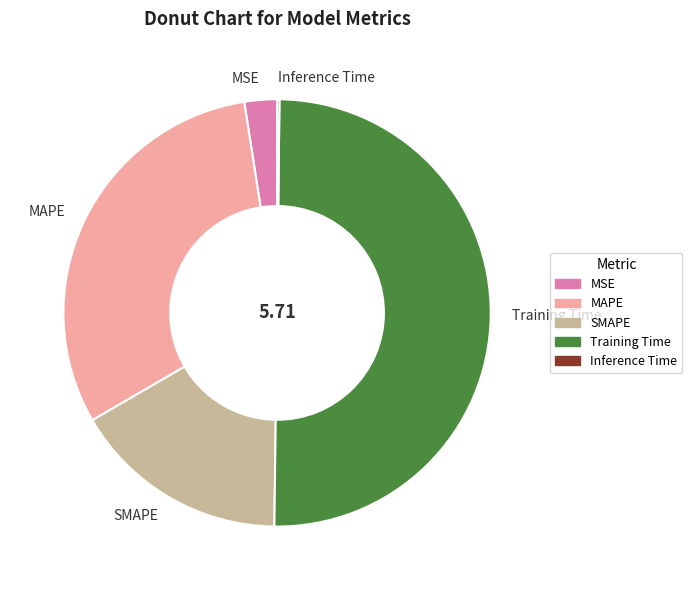

What is the largest slice in the pie chart?

Training Time